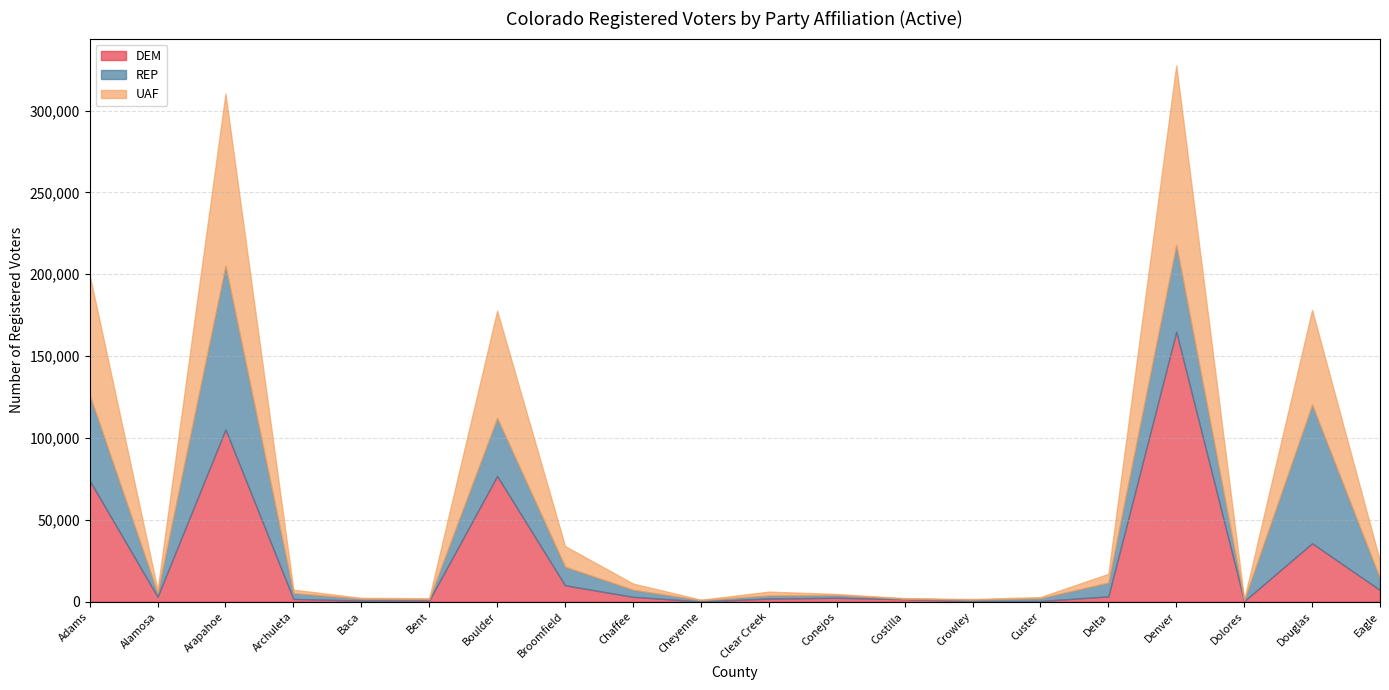

Which series has the largest total across all categories?

DEM